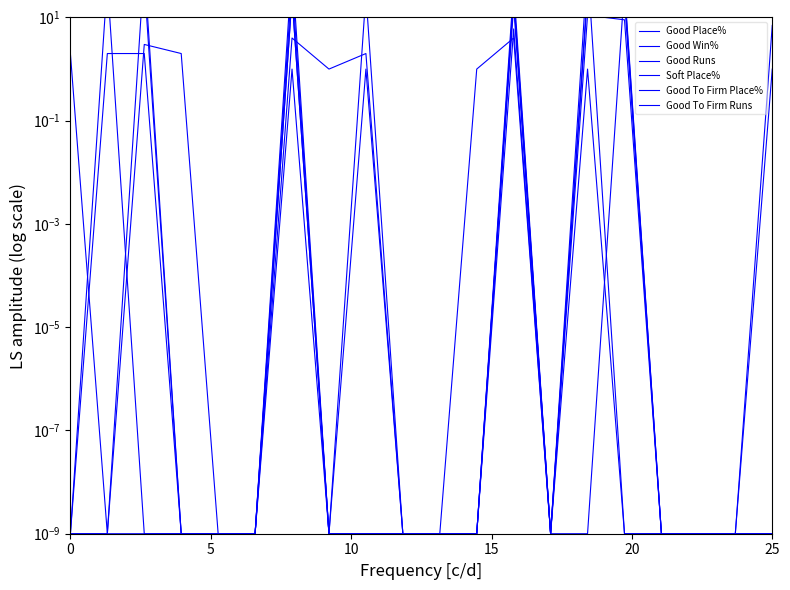

The value of Good Win% at 12 is 39.7. True or false?

False